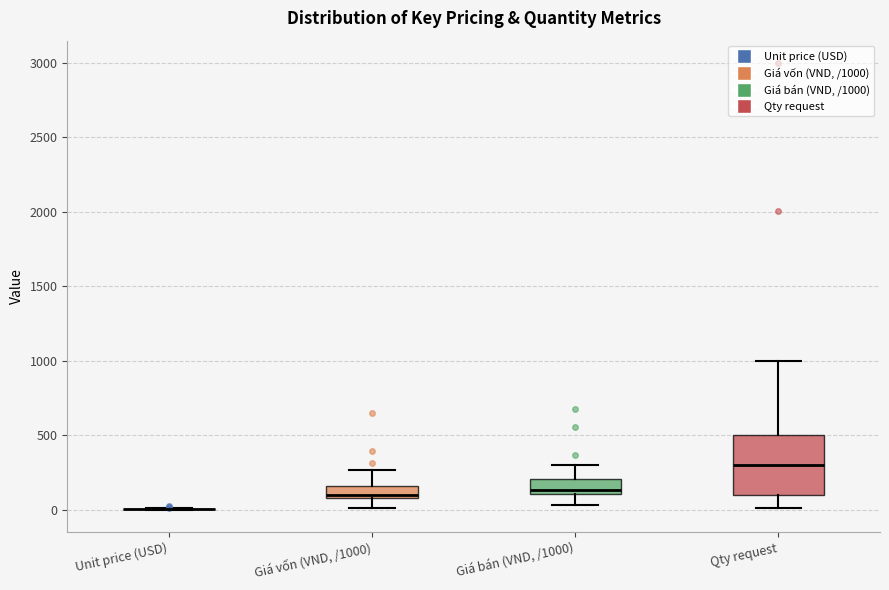

Reading left to right, transcribe this box plot: for each box, give where its median line is, the range the box spans, and where its two whiskers end, as read against the y-axis. The values are not printed on the chart, so give them approximately, as read against the axis.

Unit price (USD): box collapsed to a line at 0, whiskers 0 to 0
Giá vốn (VND, /1000): median 100 (just above the box's lower edge), box 100 to 150, whiskers 0 to 250
Giá bán (VND, /1000): median 150, box 100 to 200, whiskers 50 to 300
Qty request: median 300, box 100 to 500, whiskers 0 to 1000